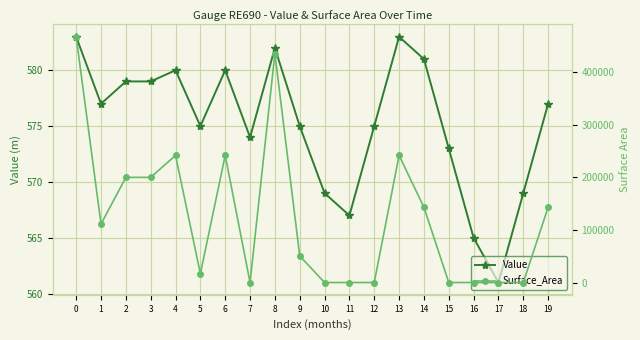

Rank the series by their average value, from highest to lowest.

Surface_Area, Value